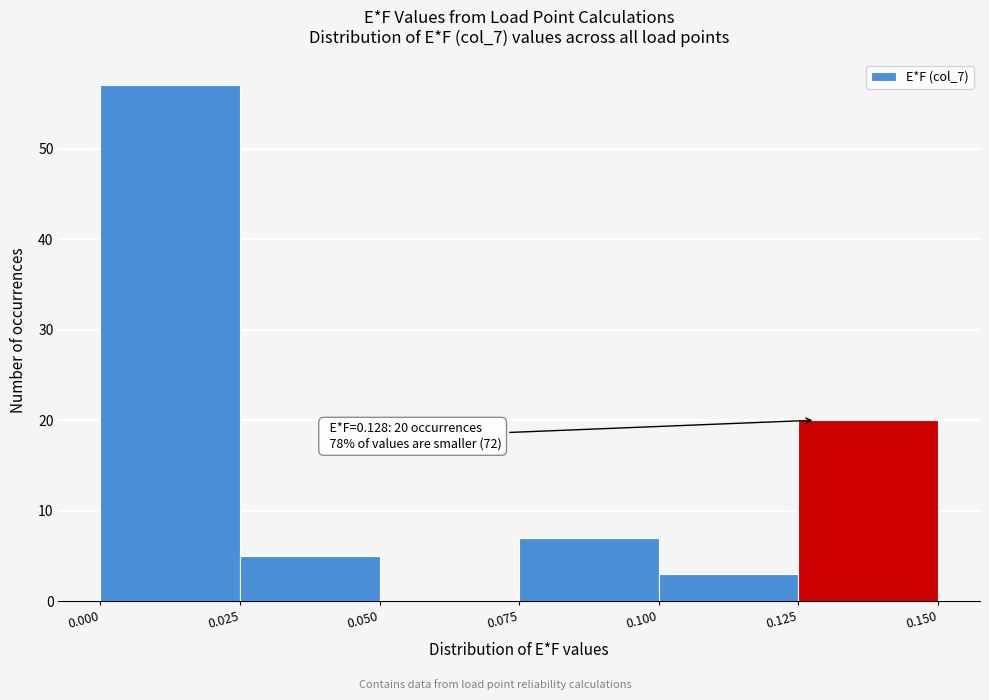

Which range on the x-axis has the tallest bar?

0.000 to 0.025